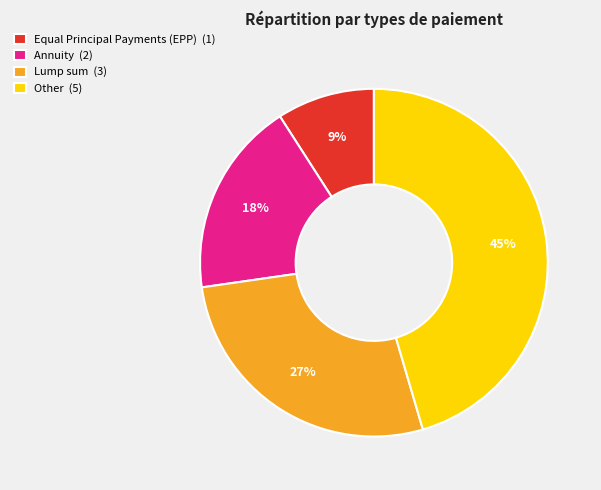

Do Equal Principal Payments (EPP) (1) and Lump sum (3) together represent more than half of the pie?

No